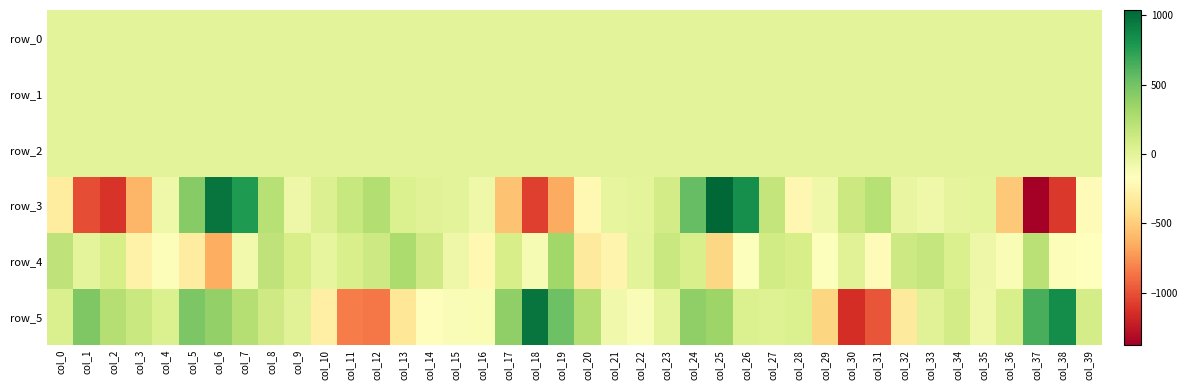

What is the sum of the row_2 values at col_24 and col_38?

3.0